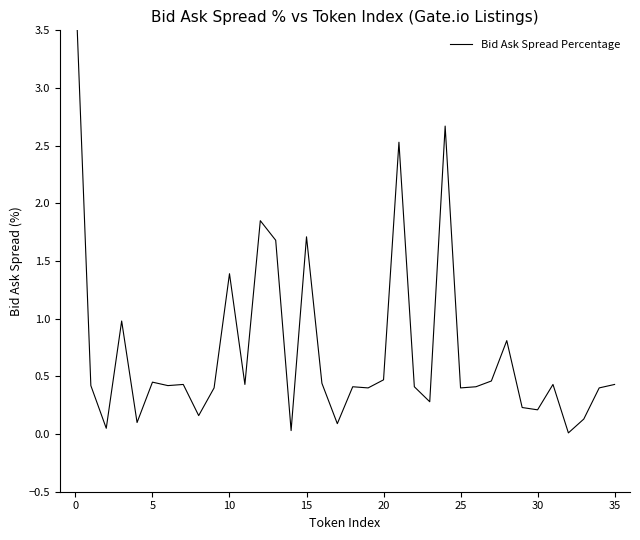

The chart shows a value of 0.0 at 32. True or false?

False